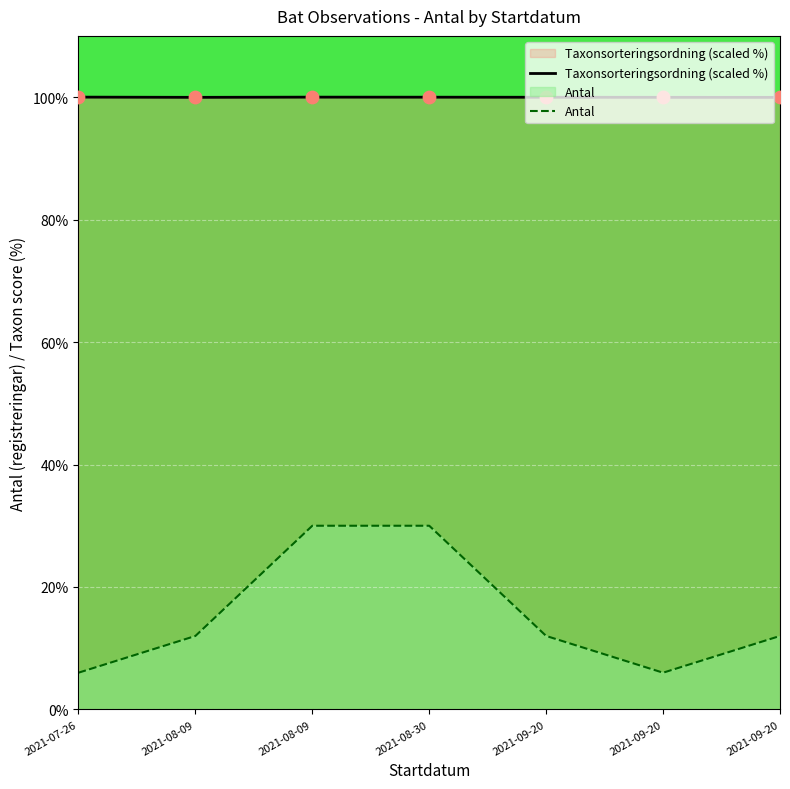

Which series has the largest total across all categories?

Taxonsorteringsordning (scaled %)